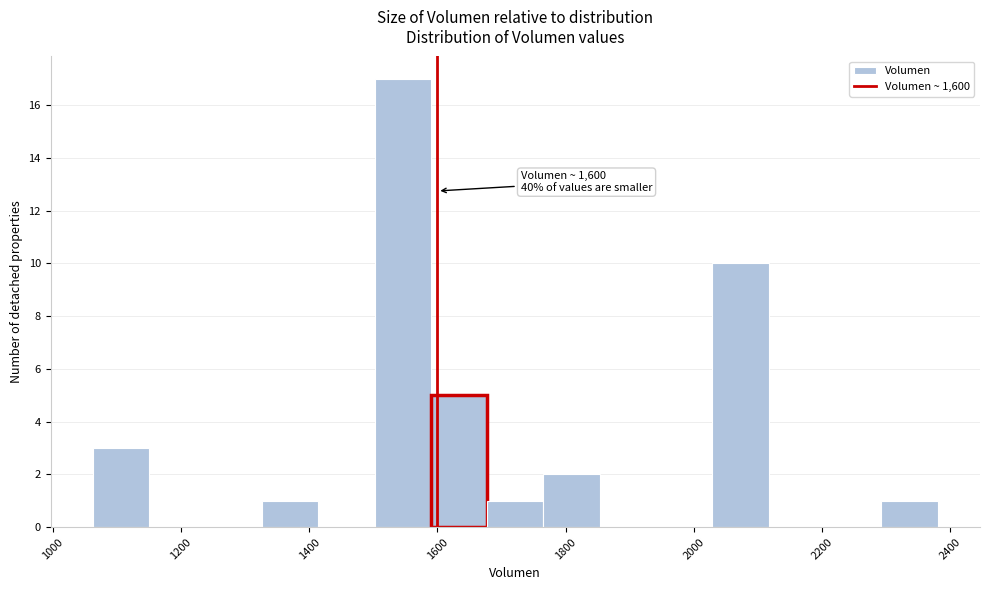

Over which range of the x-axis is the bar tallest?

1500 to 1580